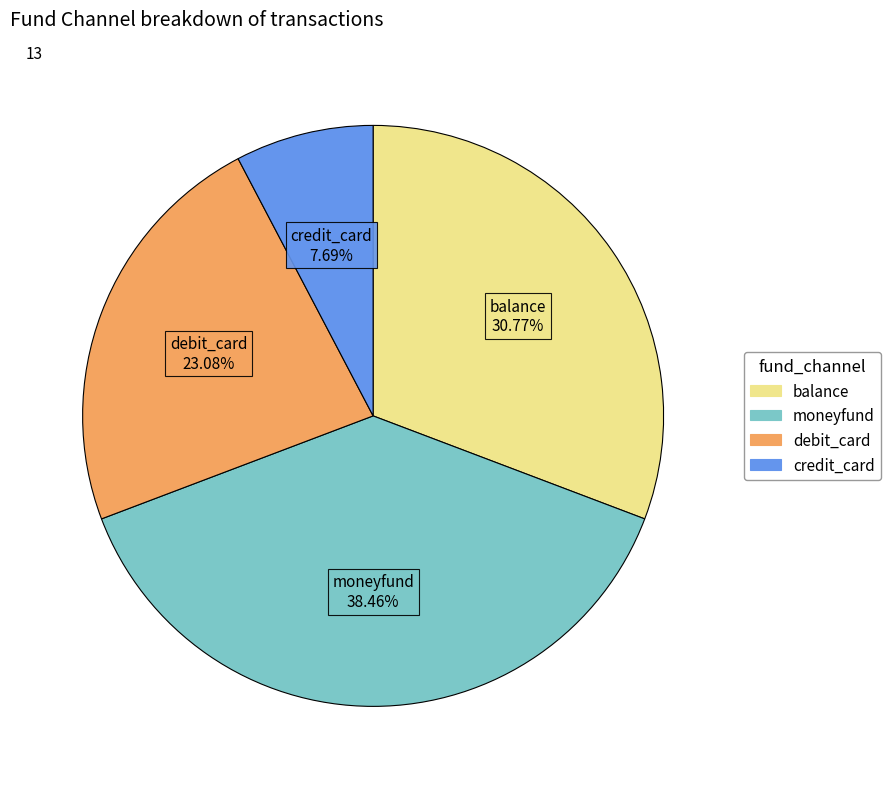

How much of the chart is everything except credit_card?

92.3%